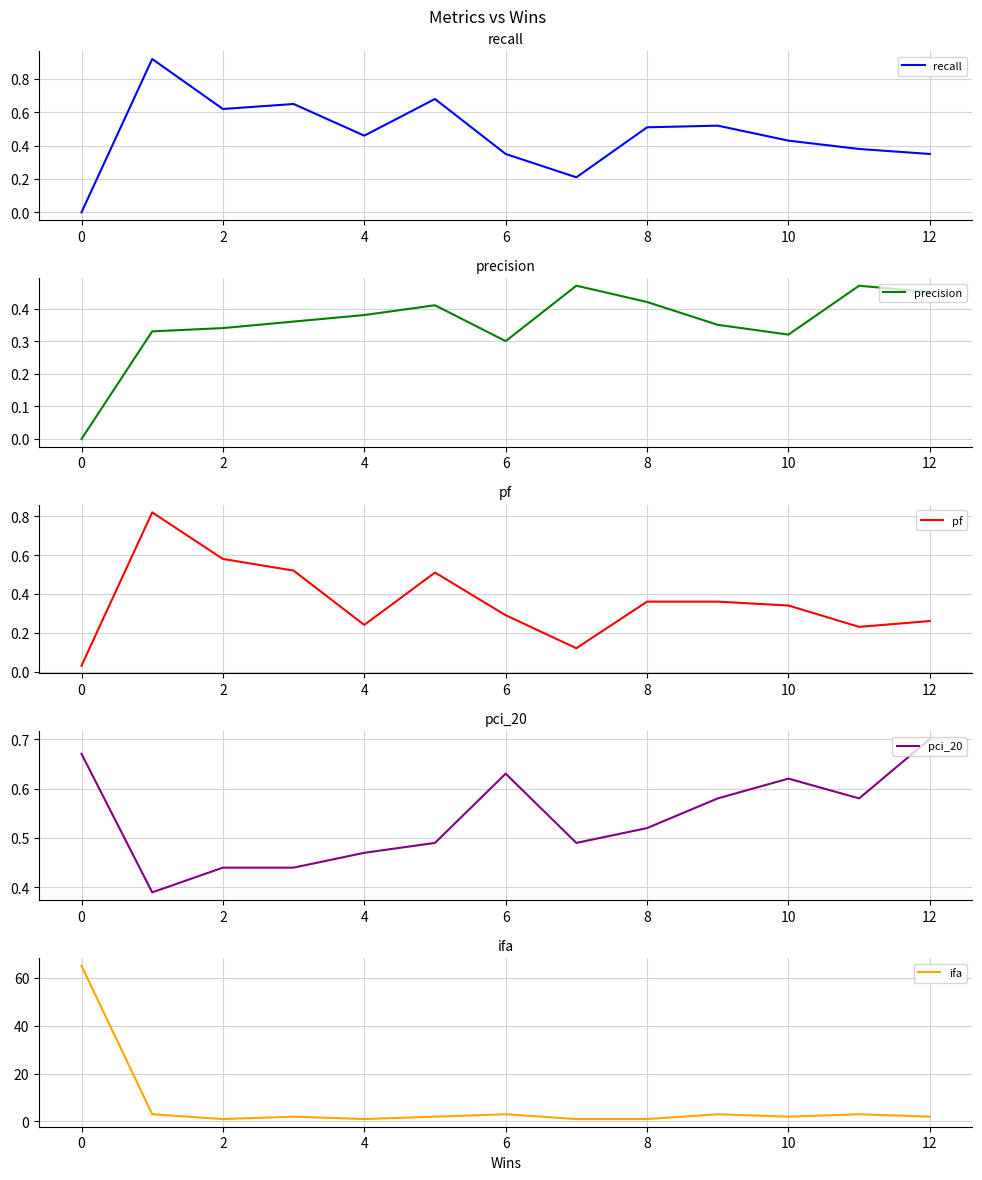

Is it true that recall equals 0.1 at 8?

False